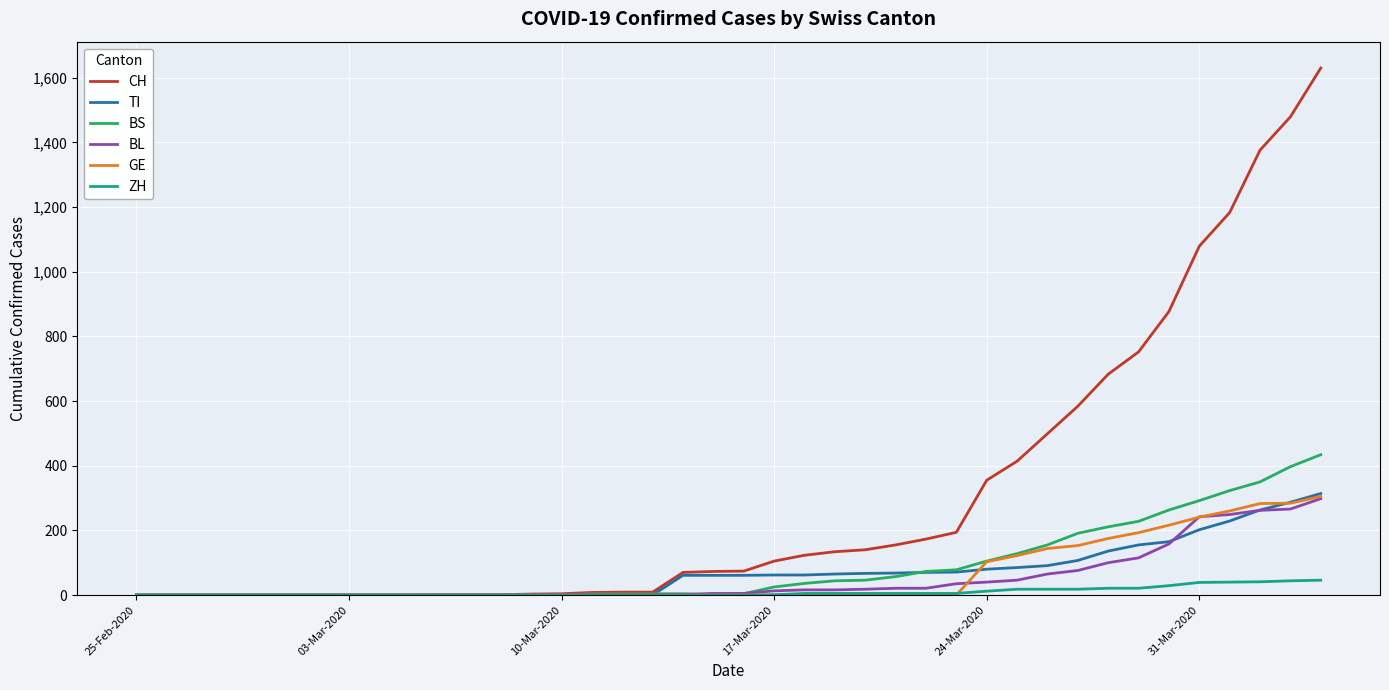

Which series has the largest range (max minus min)?

CH